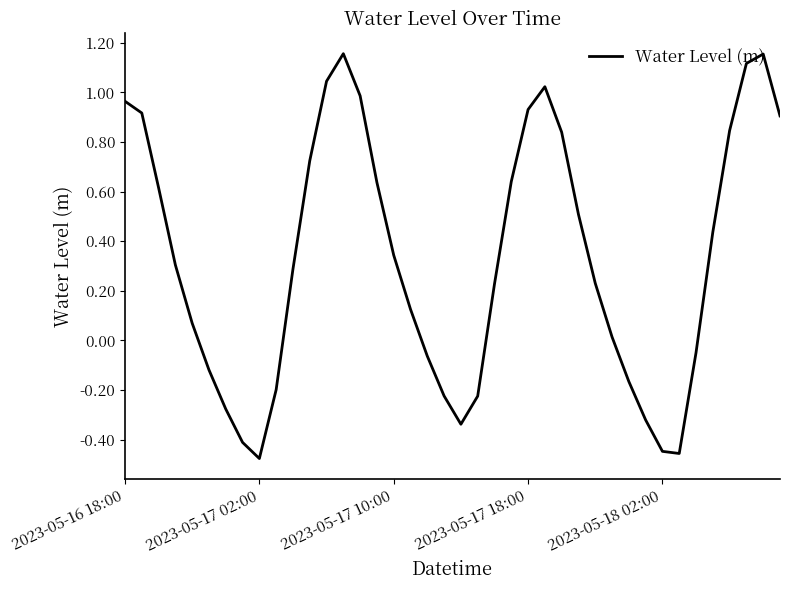

What is the sum of all values?

13.3